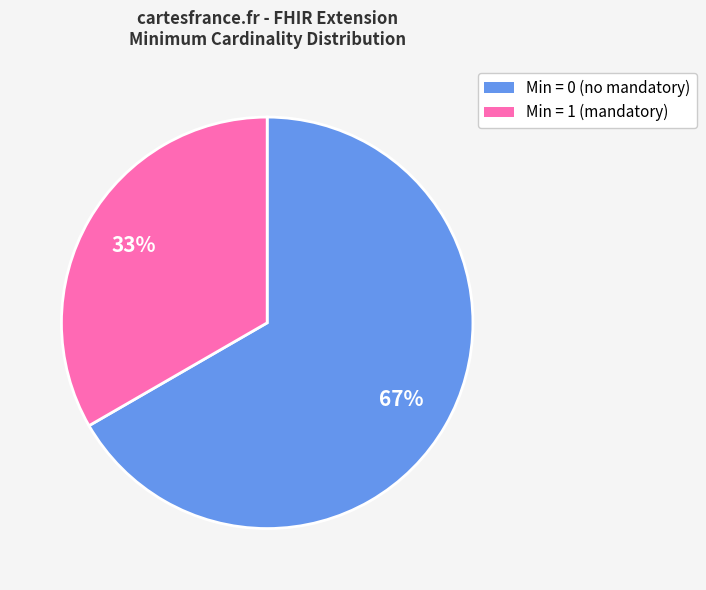

Which category has the biggest portion of the pie?

Min = 0 (no mandatory)